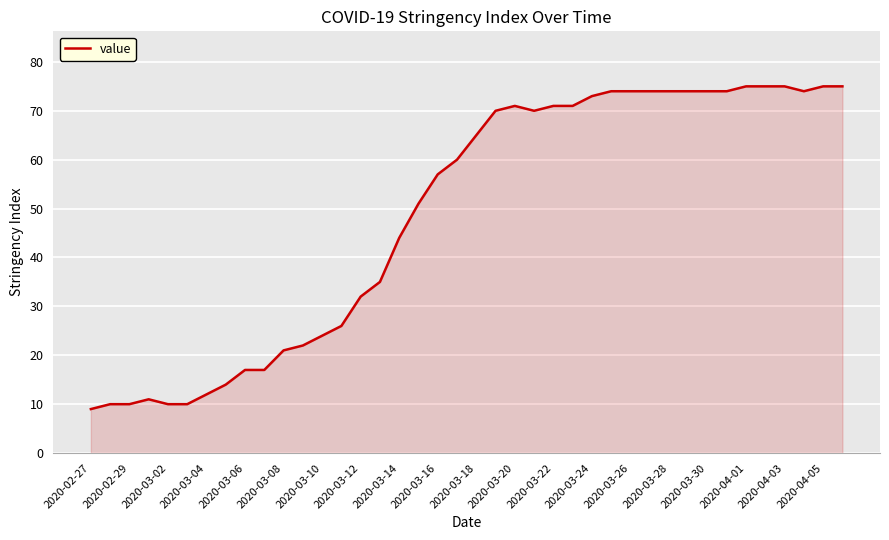

What is the difference between the maximum and minimum values?

66